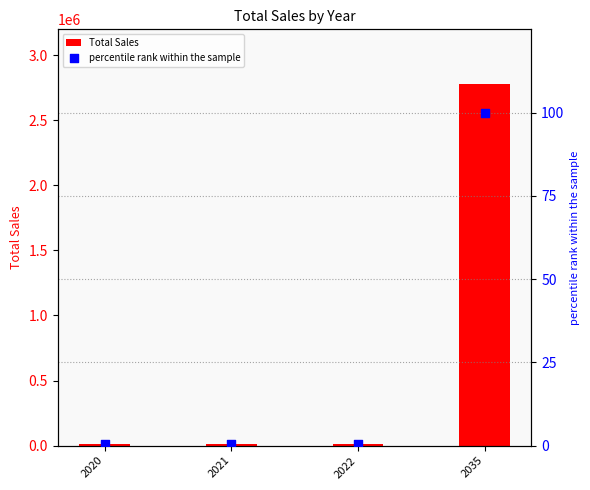

At which category is the sum across all series the highest?

2035